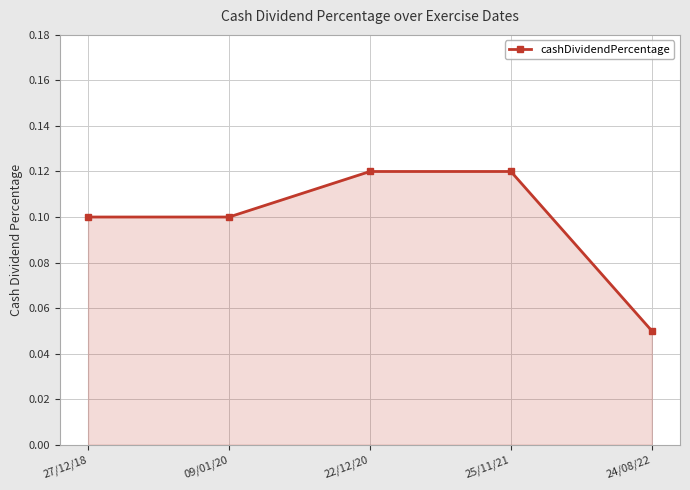

What is the sum of all values?

0.5